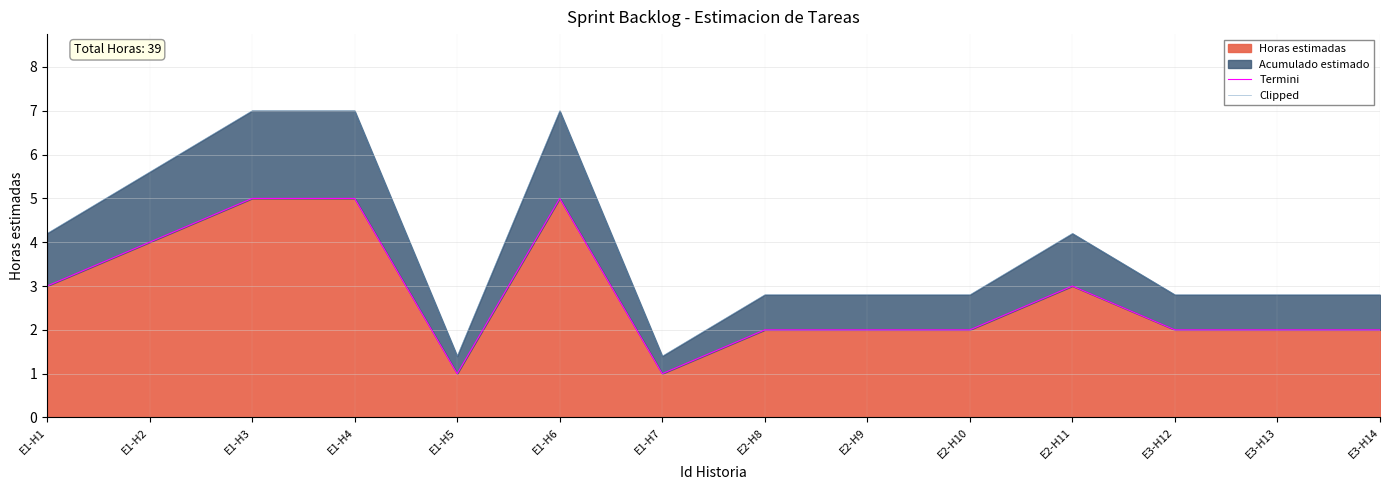

Reading right to left, extract all data points from this chart.

Termini: 2.0	2.0	2.0	3.0	2.0	2.0	2.0	1.0	5.0	1.0	5.0	5.0	4.0	3.0
Clipped: 2.8	2.8	2.8	4.2	2.8	2.8	2.8	1.4	7.0	1.4	7.0	7.0	5.6	4.2